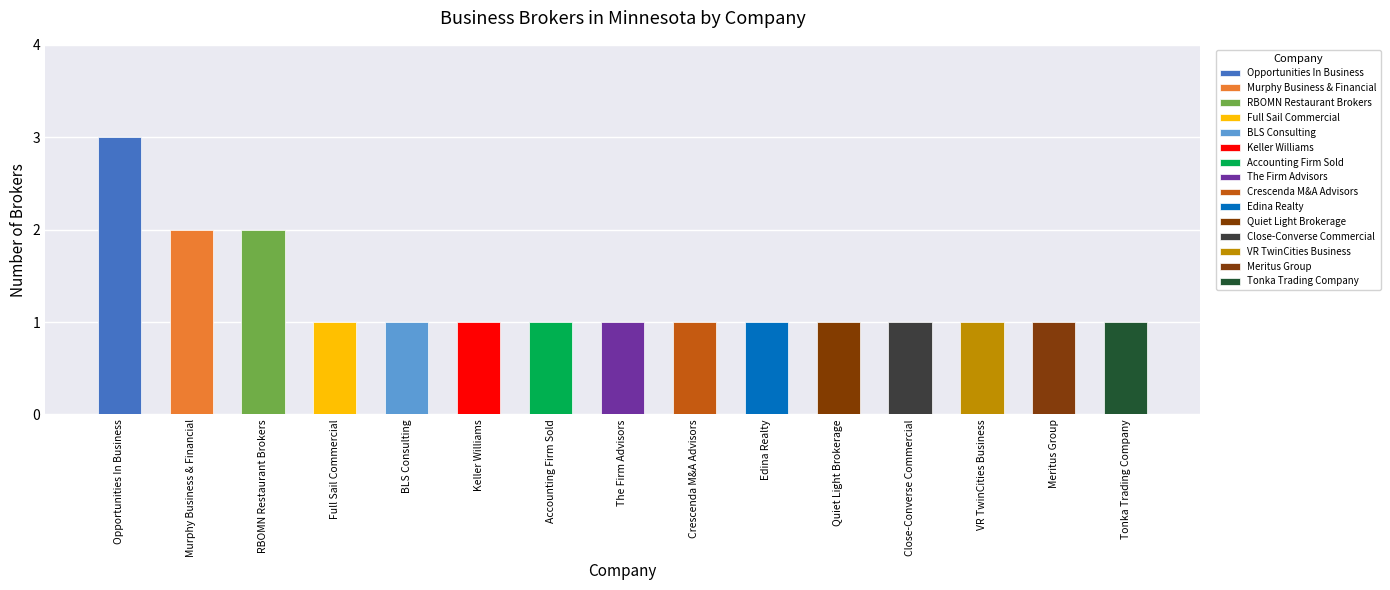

List the labels in order of value, smallest first.

Full Sail Commercial, BLS Consulting, Keller Williams, Accounting Firm Sold, The Firm Advisors, Crescenda M&A Advisors, Edina Realty, Quiet Light Brokerage, Close-Converse Commercial, VR TwinCities Business, Meritus Group, Tonka Trading Company, Murphy Business & Financial, RBOMN Restaurant Brokers, Opportunities In Business